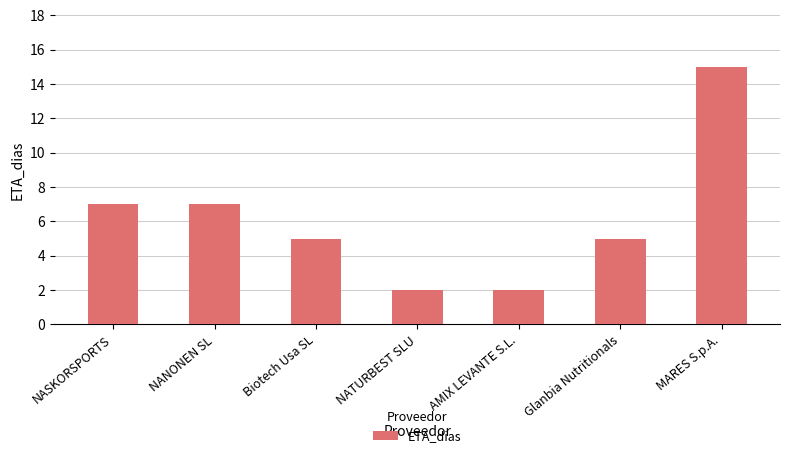

Approximately how many times larger is the value at AMIX LEVANTE S.L. compared to Glanbia Nutritionals?

0.4